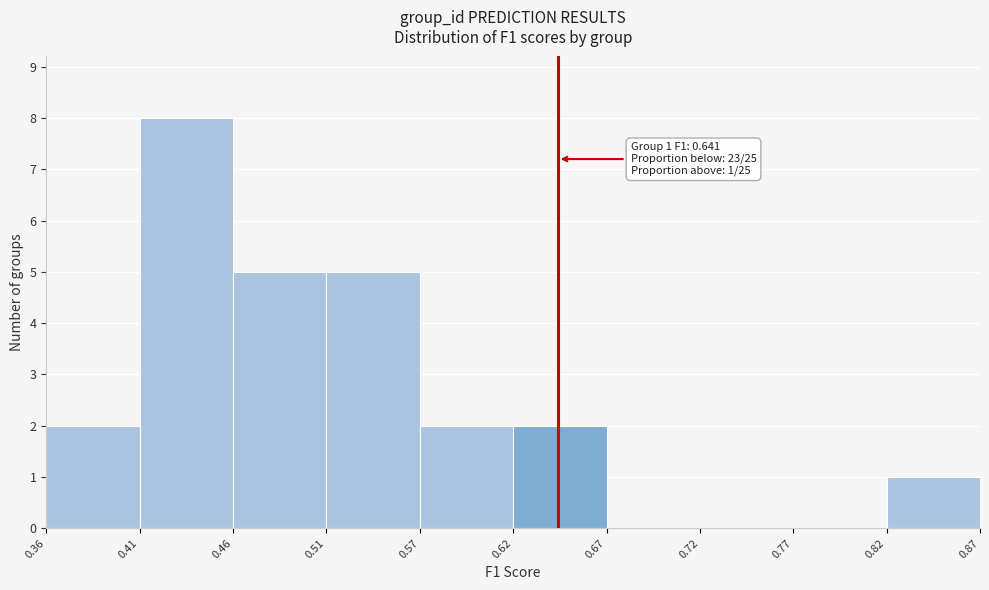

Over which range of the x-axis is the bar tallest?

0.41 to 0.46